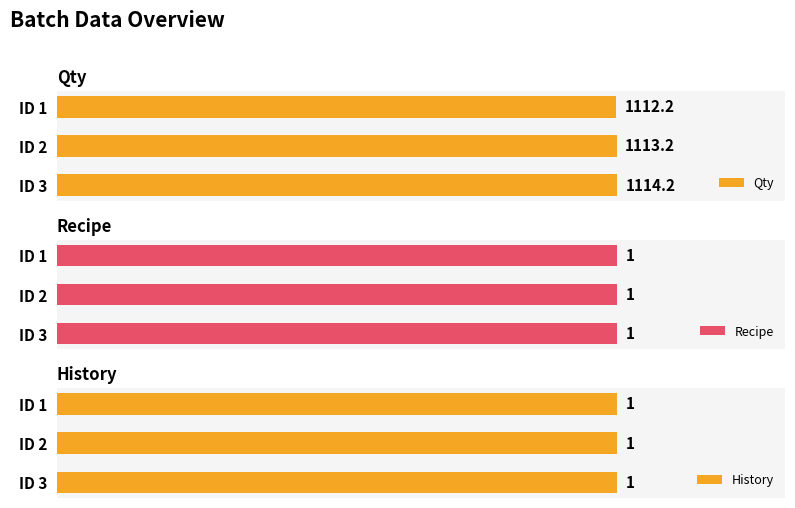

Which series has the largest total across all categories?

Qty